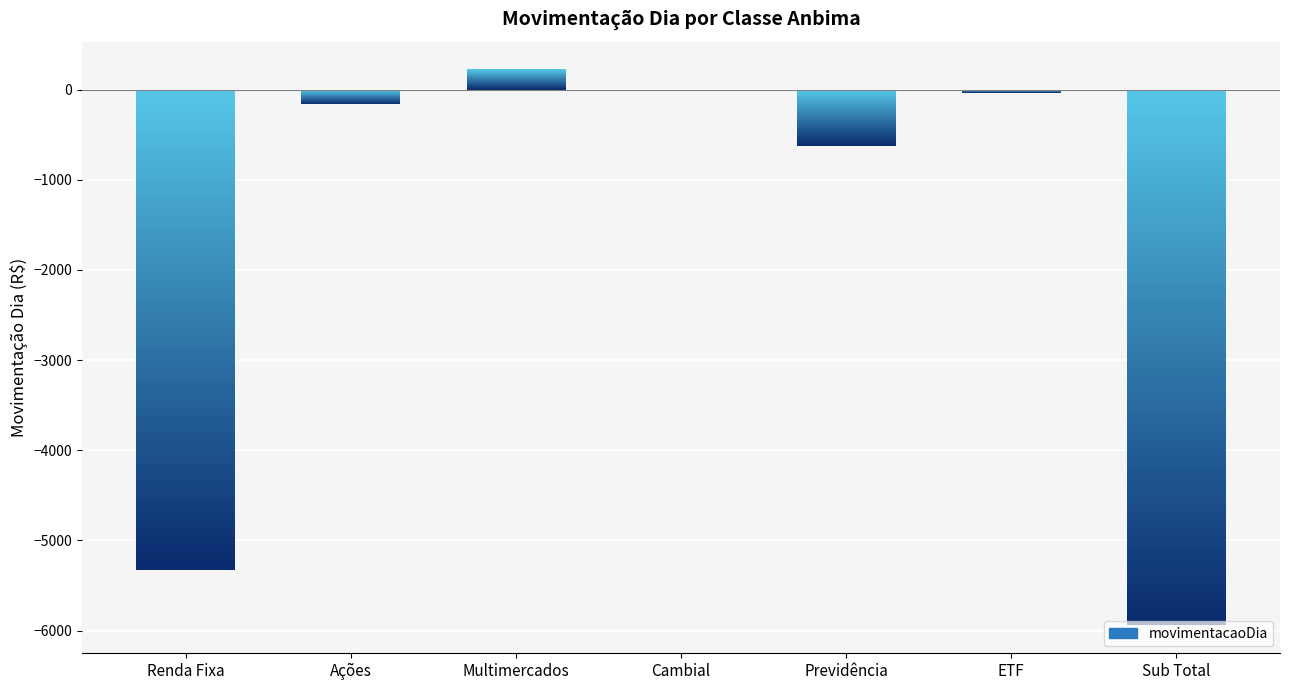

How many bars are there in total?

7